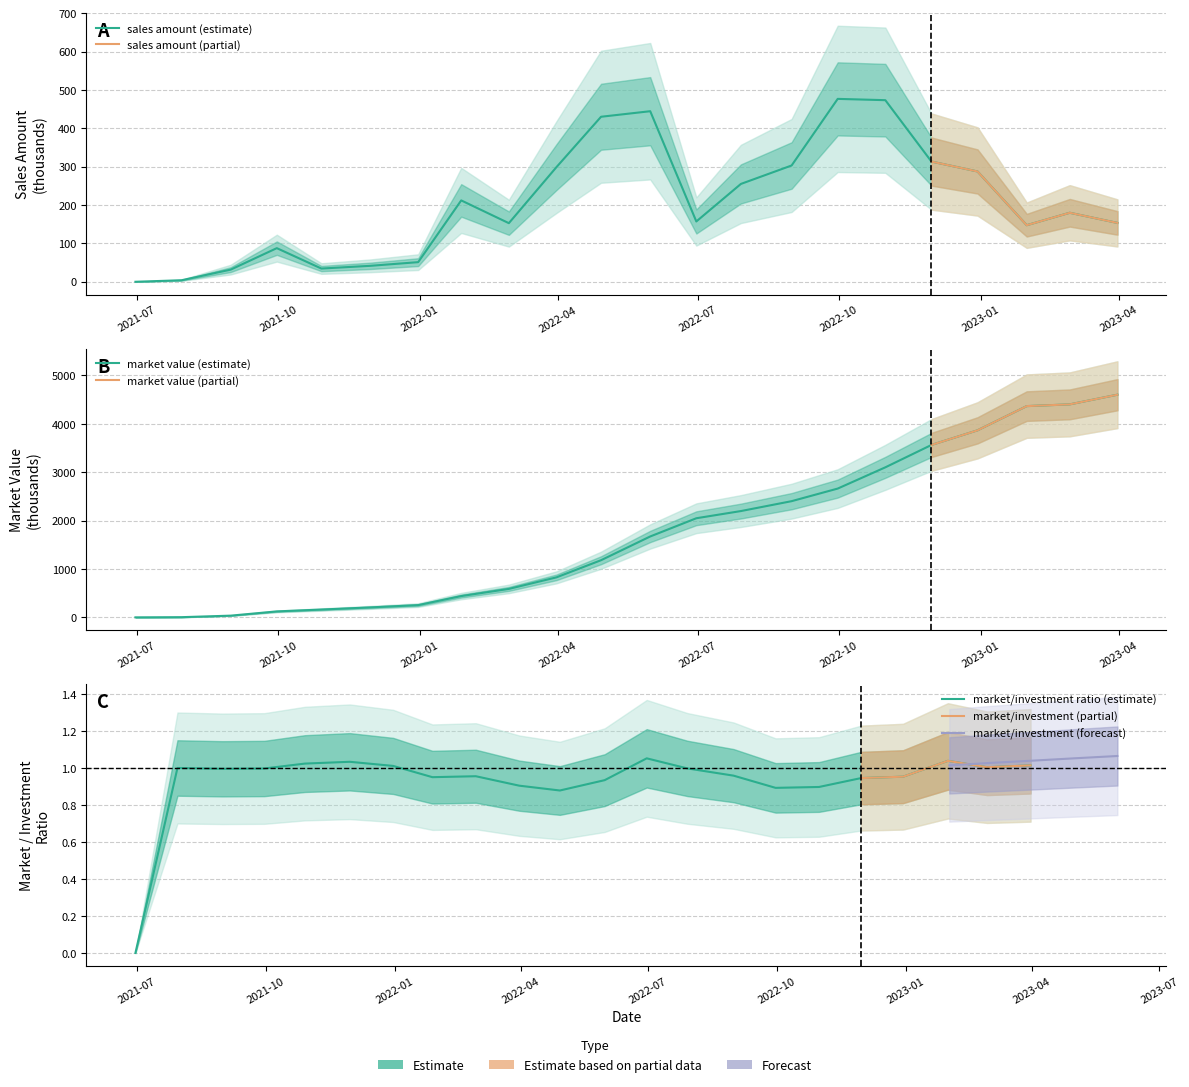

Which category has the highest value in the sales amount series?

2022-09-30